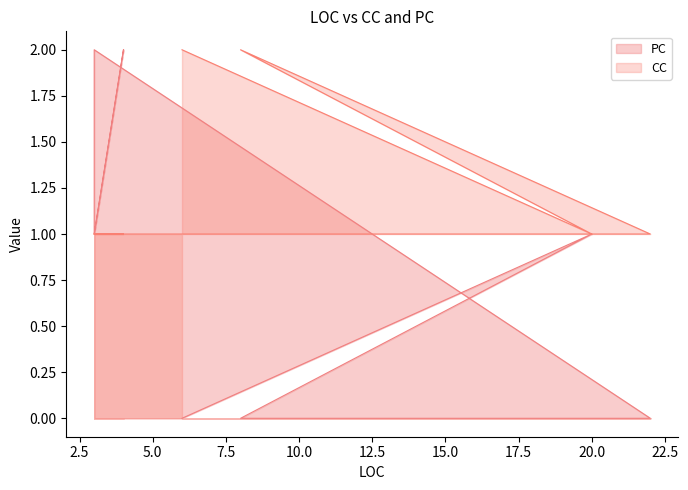

List the series in order of their peak value, highest first.

PC, CC